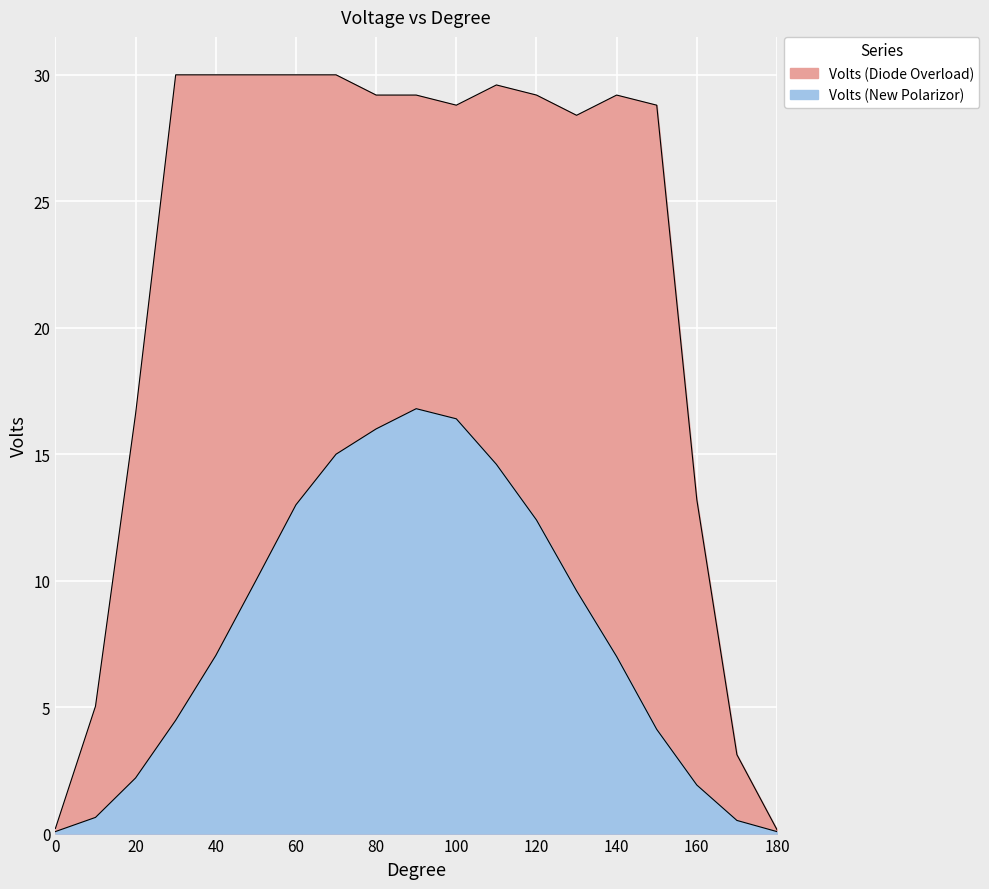

What is the value of the Volts (New Polarizor) point at the 7th from the left?

13.0